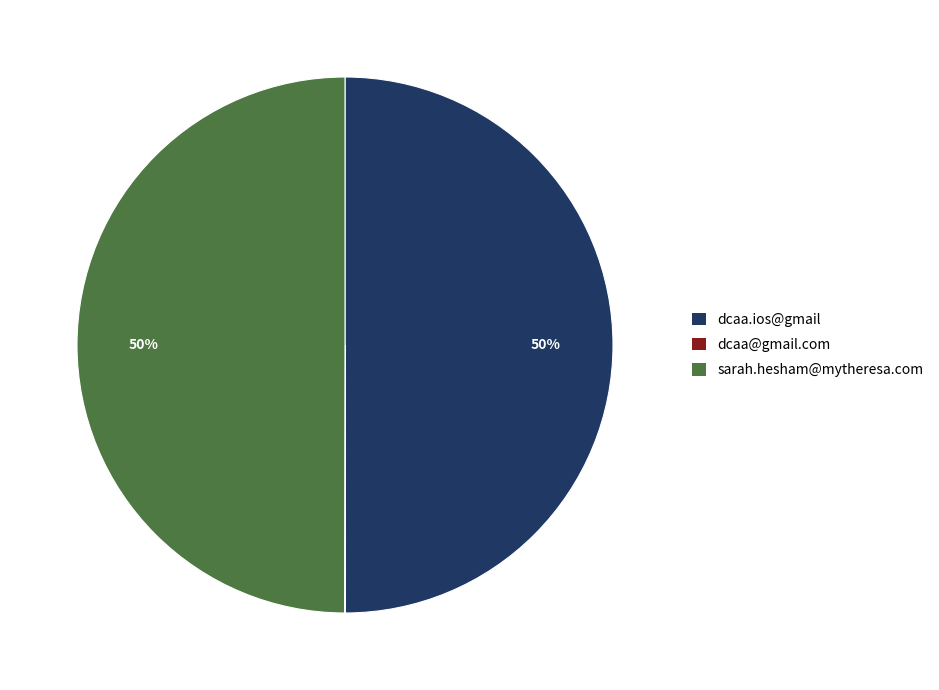

To the nearest percent, what is the difference between the largest and smallest slice percentages?

50%